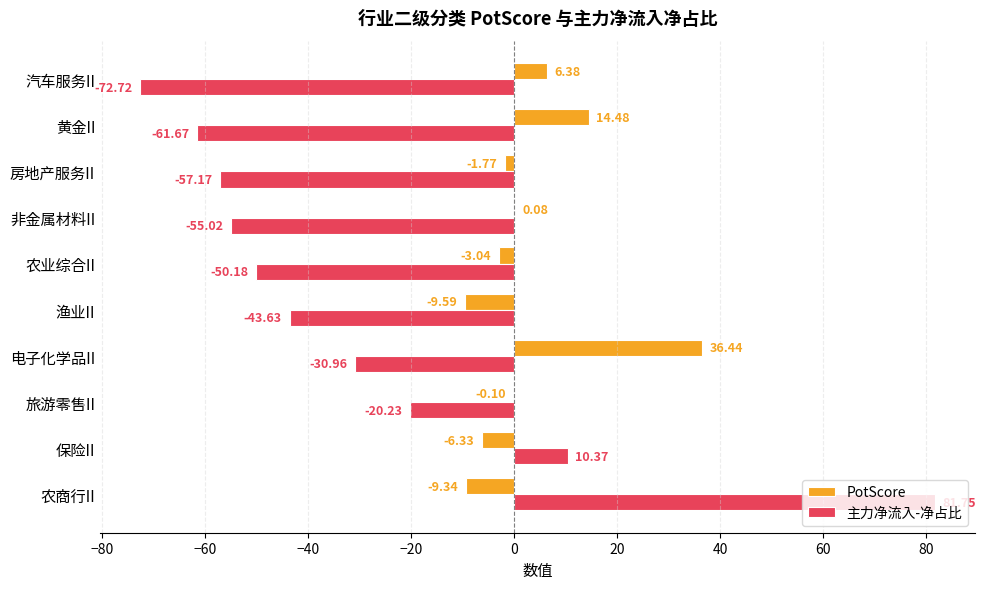

What is the sum of the PotScore values at 旅游零售II and 房地产服务II?

-1.9